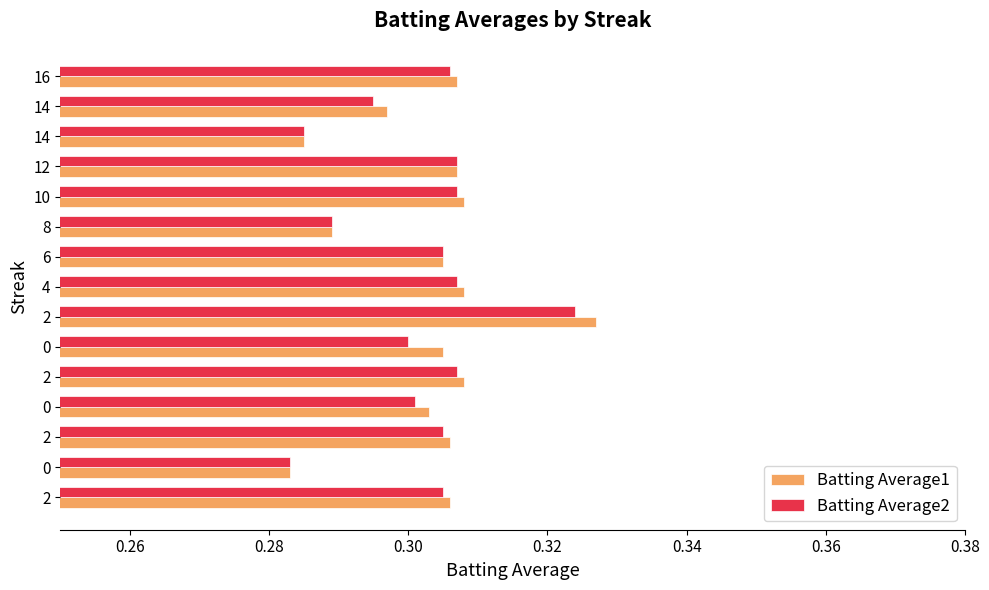

How many distinct data groups are displayed?

2